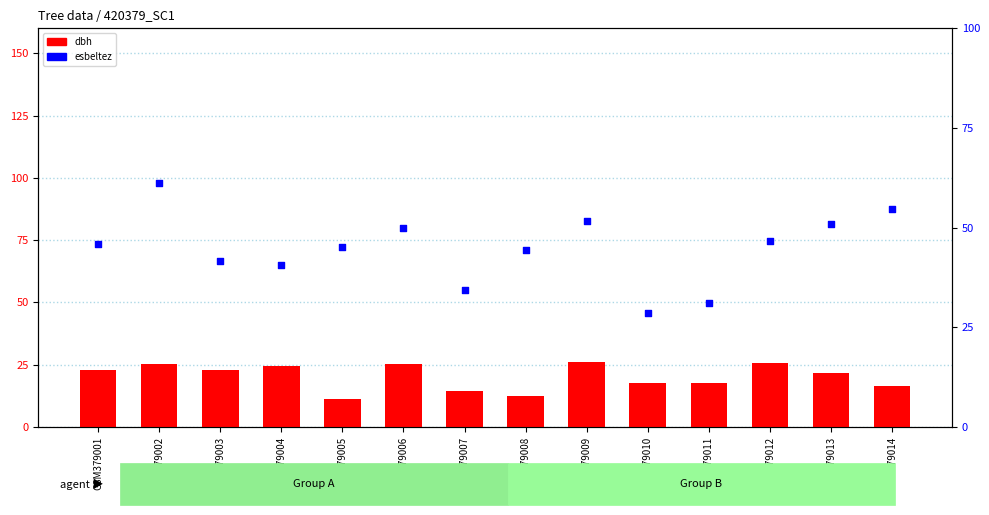

Which series reaches the maximum Y coordinate?

esbeltez